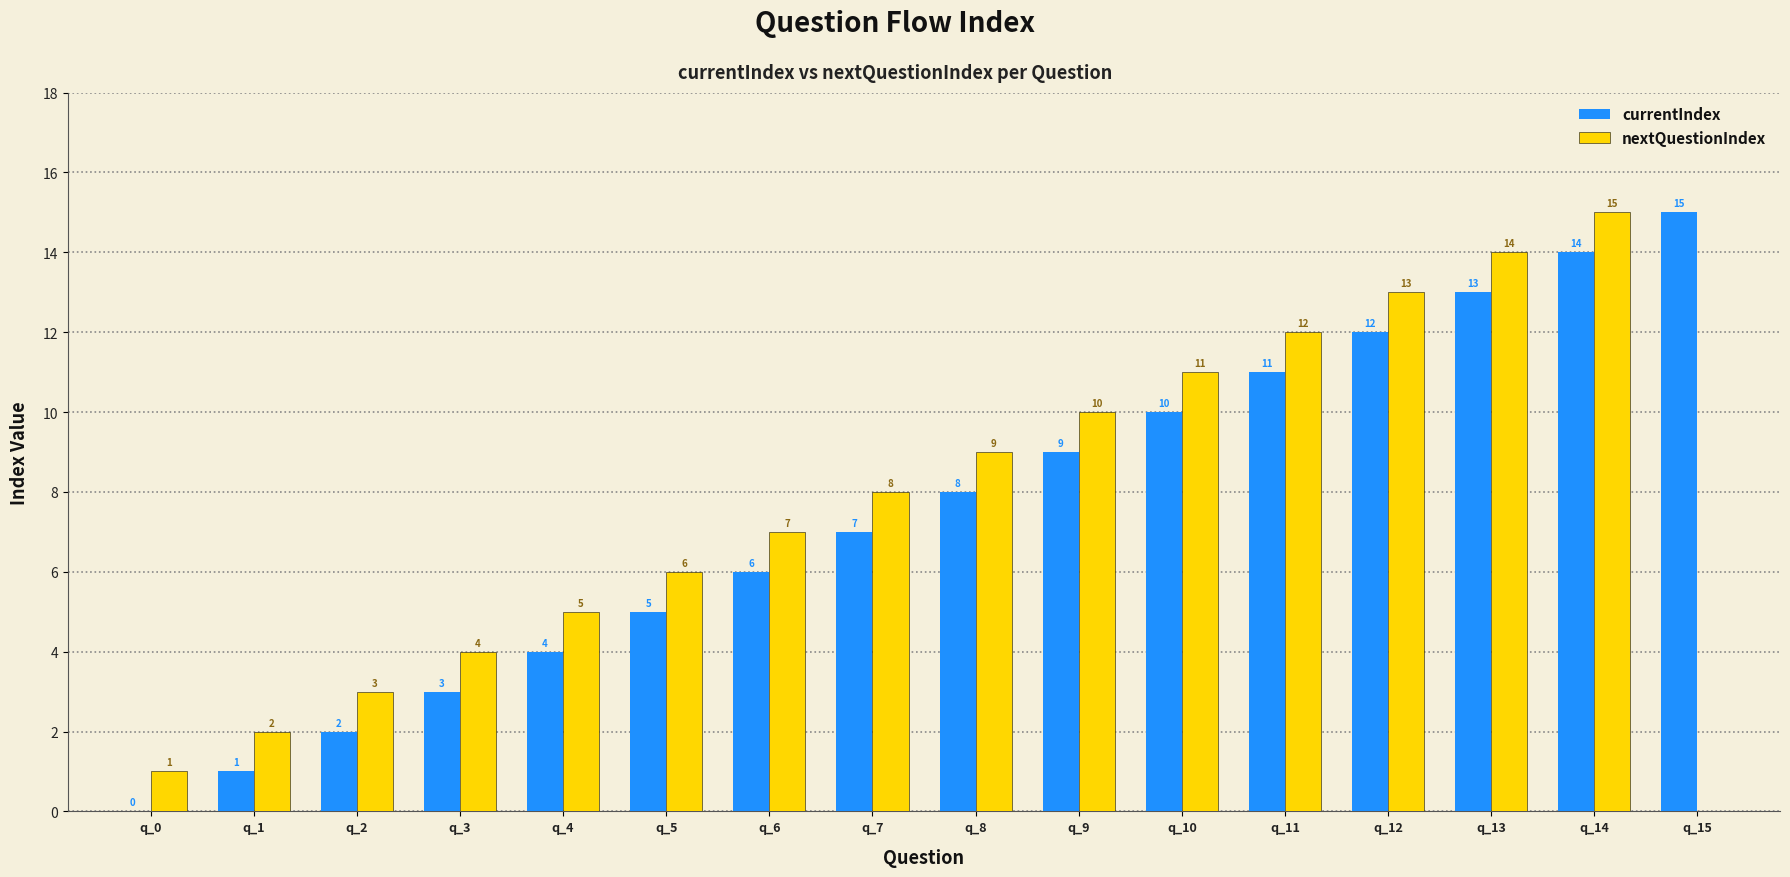

Which series changed the most between q_3 and q_15?

currentIndex